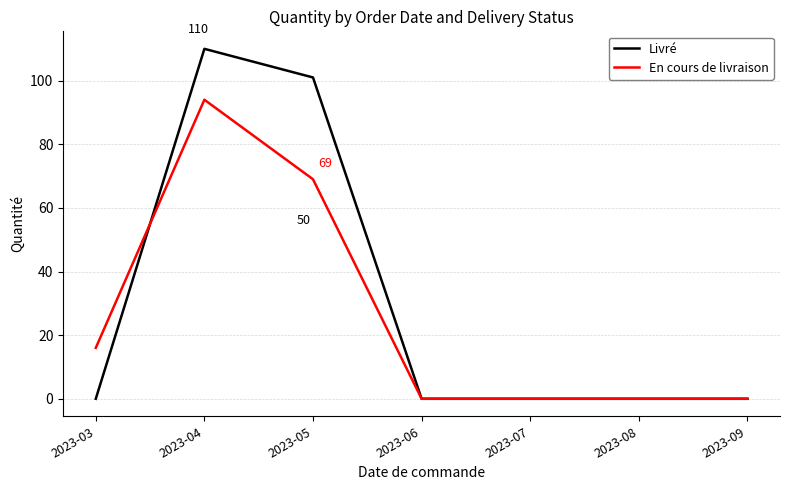

Does the chart have visible grid lines?

Yes